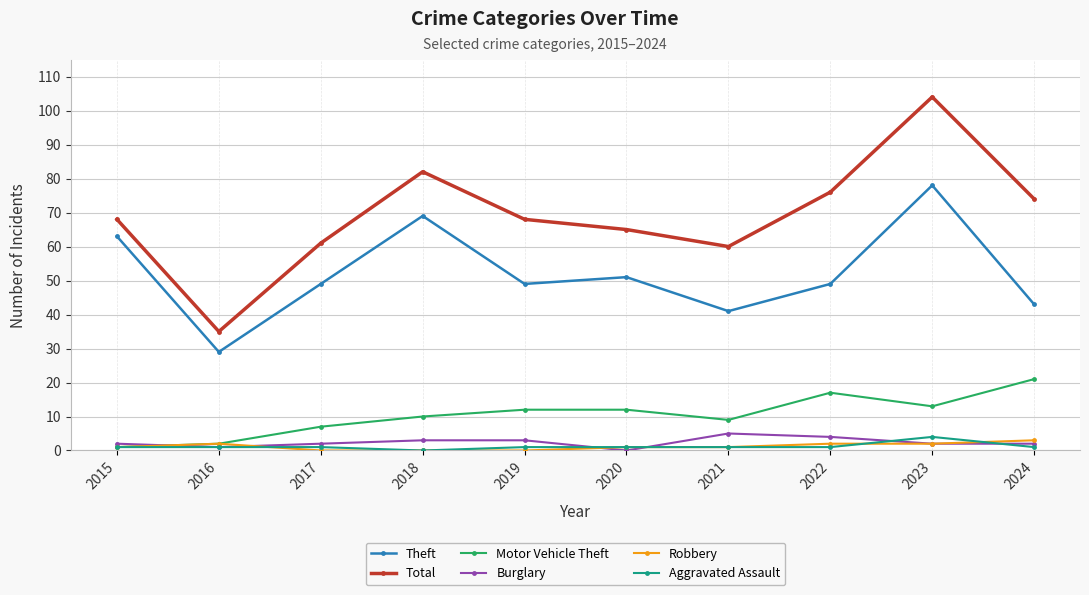

What are all the series names shown in the legend?

Theft, Total, Motor Vehicle Theft, Burglary, Robbery, Aggravated Assault